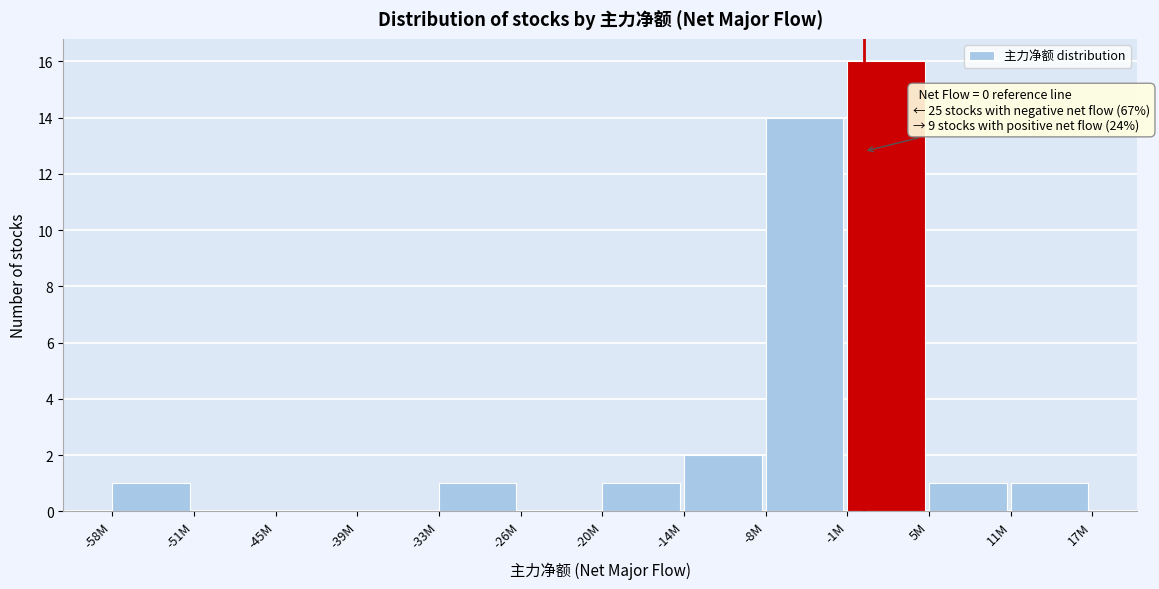

Reading left to right, extract all data points from this chart.

-58M=1	-51M=0	-45M=0	-39M=0	-33M=1	-26M=0	-20M=1	-14M=2	-8M=14	-1M=16	5M=1	11M=1